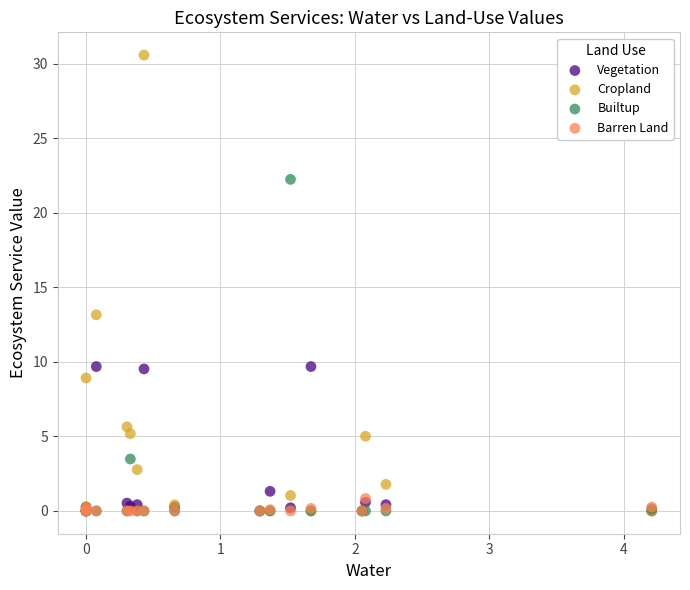

In the Vegetation series, what Y value is closest to 4?

1.3